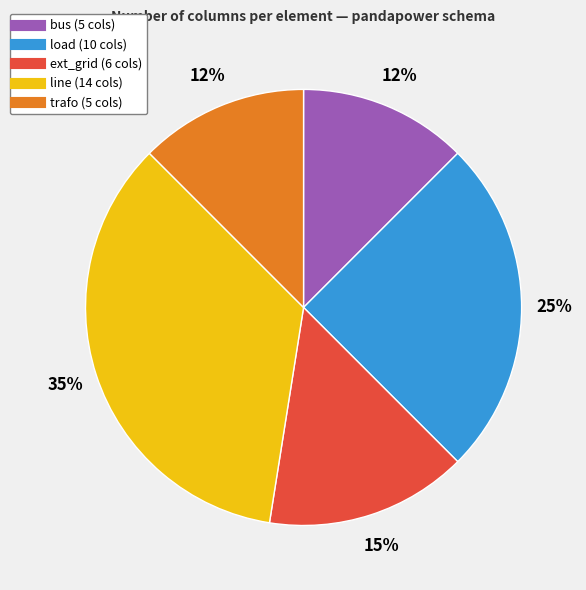

Is the sum of trafo and bus greater than half?

No